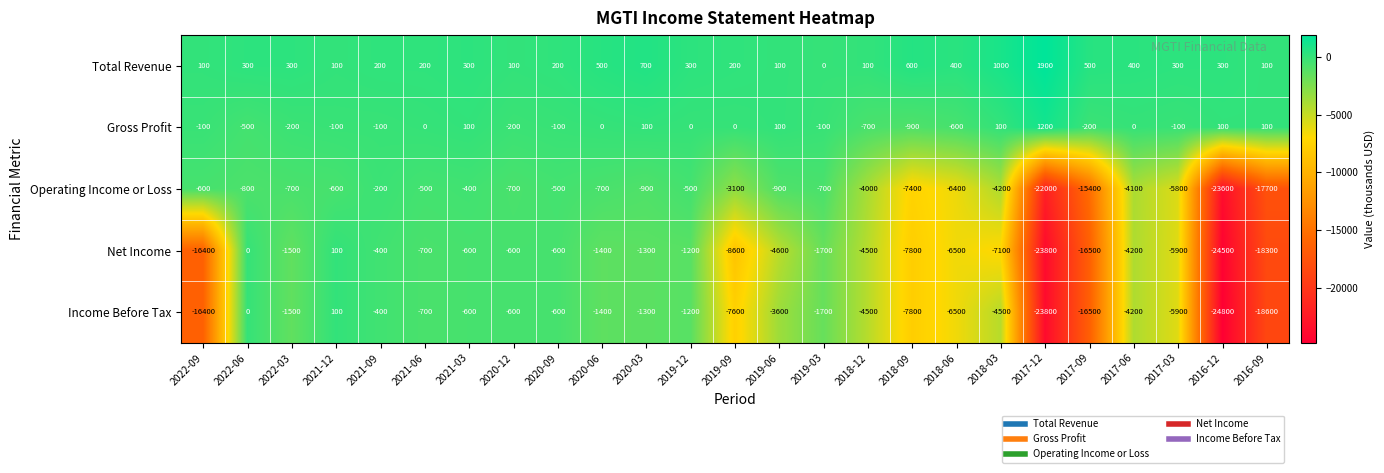

What is the average value of the Total Revenue series?

368